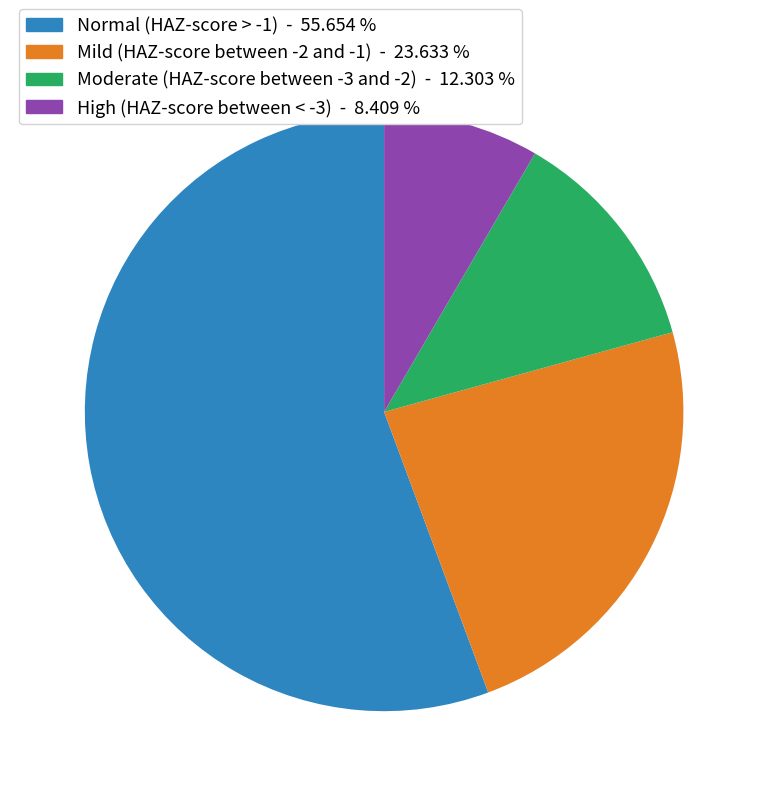

Is High (HAZ-score between < -3) - 8.409 % the majority of the pie?

No